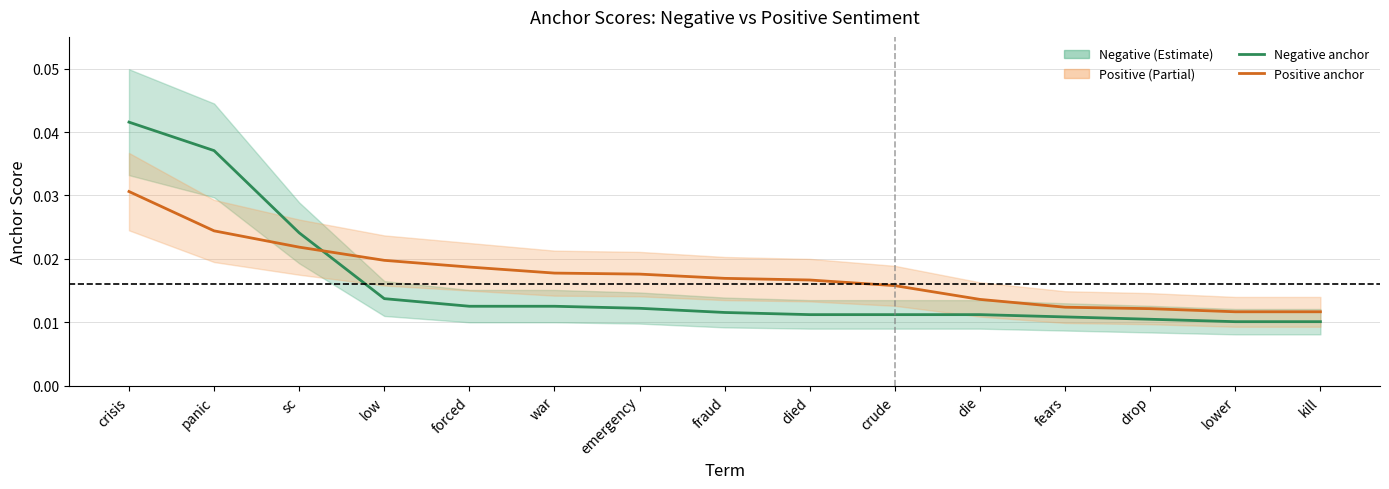

Where is Positive anchor nearest to the value 0?

lower